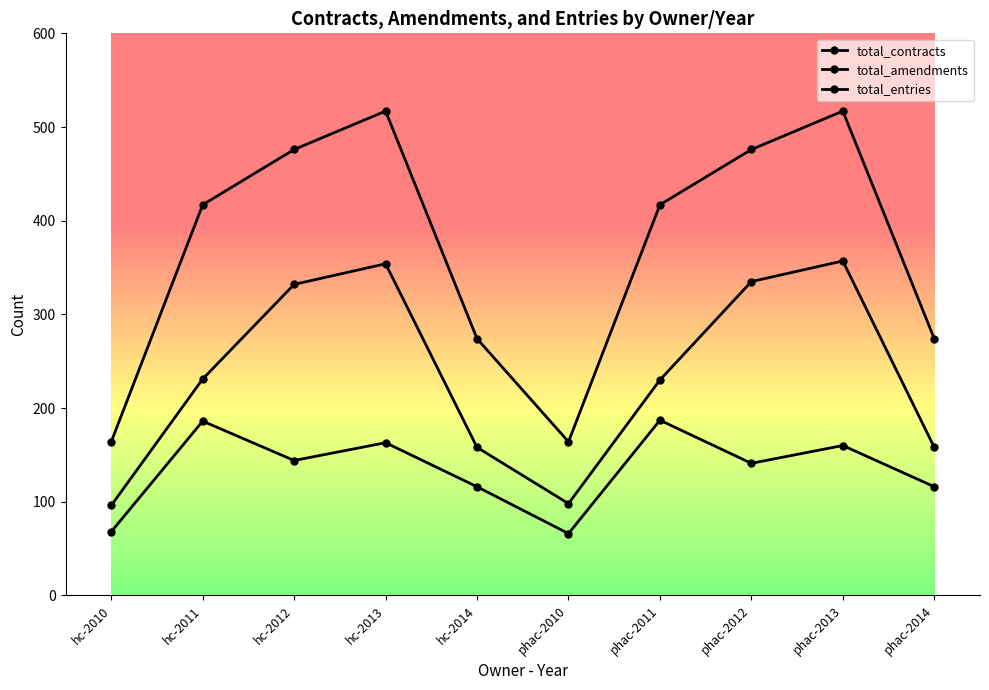

The value of total_amendments at hc-2012 is 332. True or false?

True